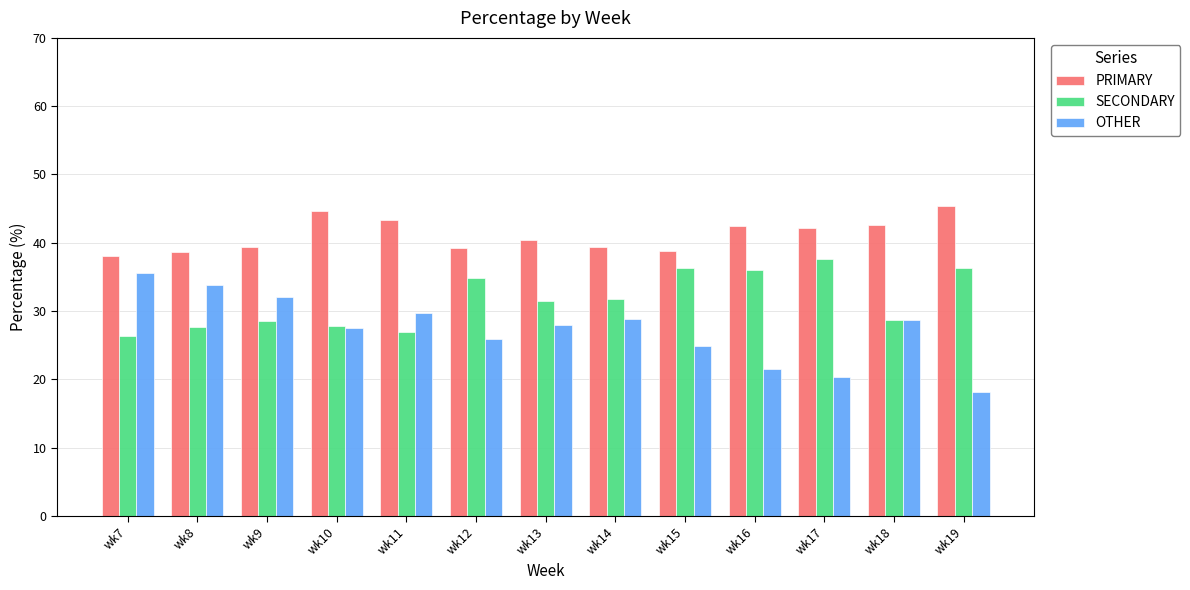

What is the value of the SECONDARY bar at the 7th from the left?

31.5